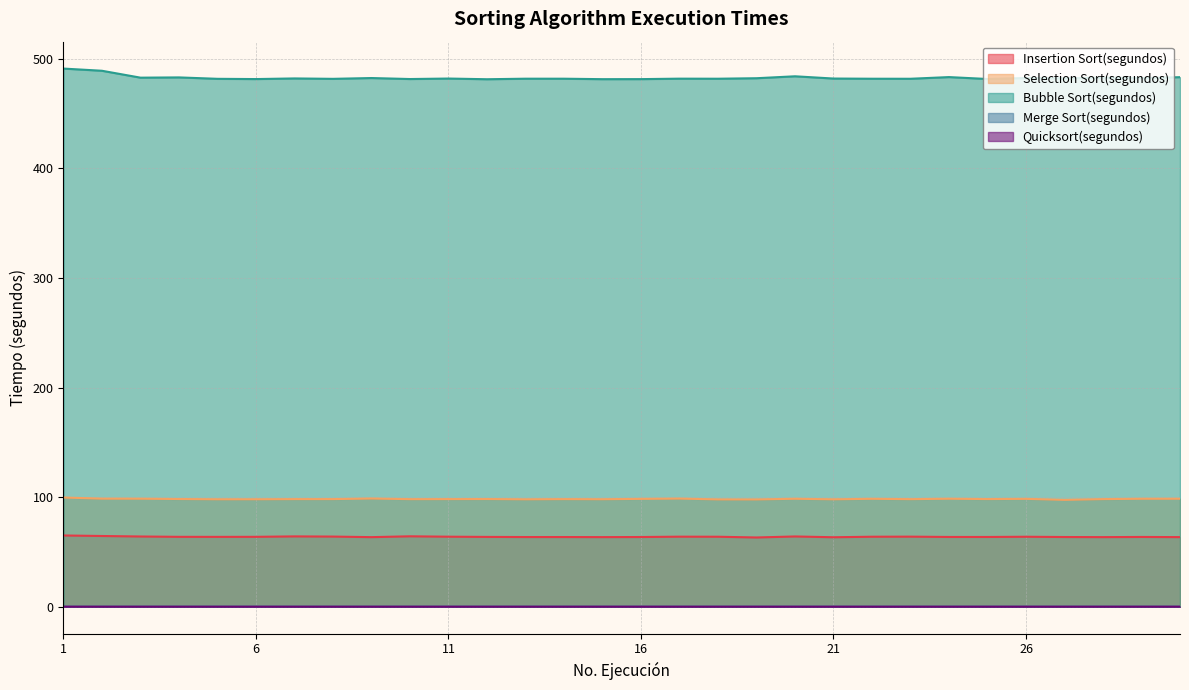

Which category has the highest value in the Bubble Sort(segundos) series?

1